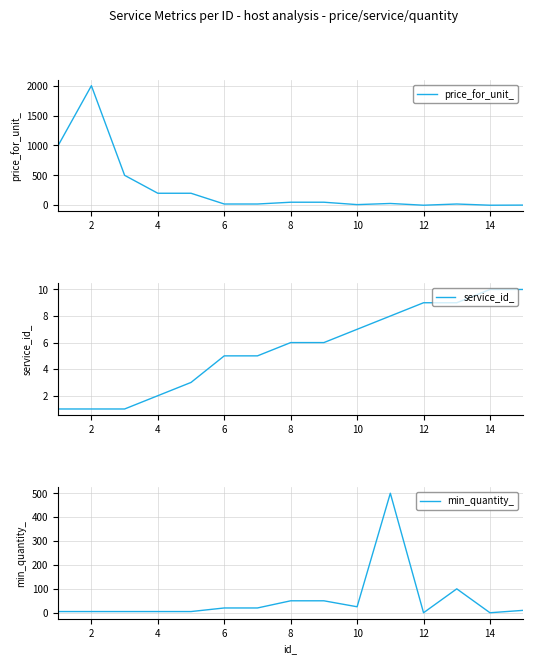

Which series has the widest spread of values?

price_for_unit_